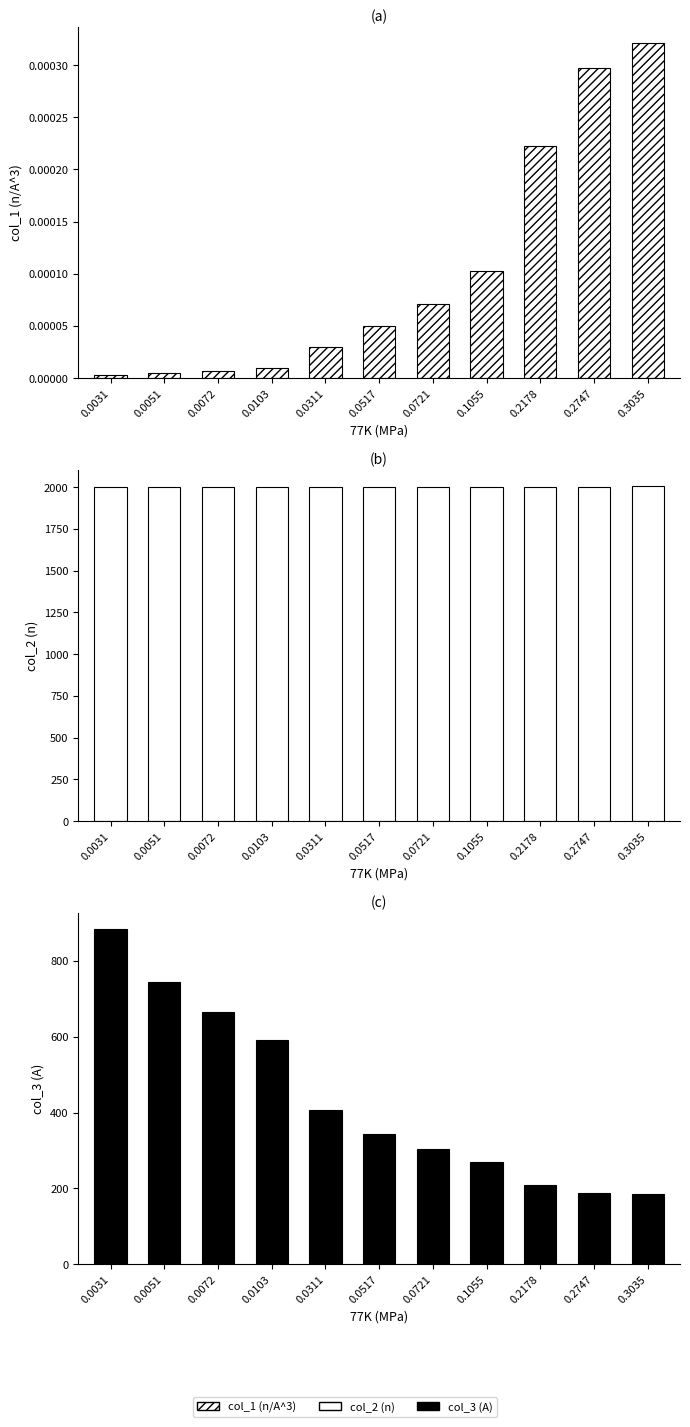

The col_2 series shows 1252.0 at 0.0072. True or false?

False